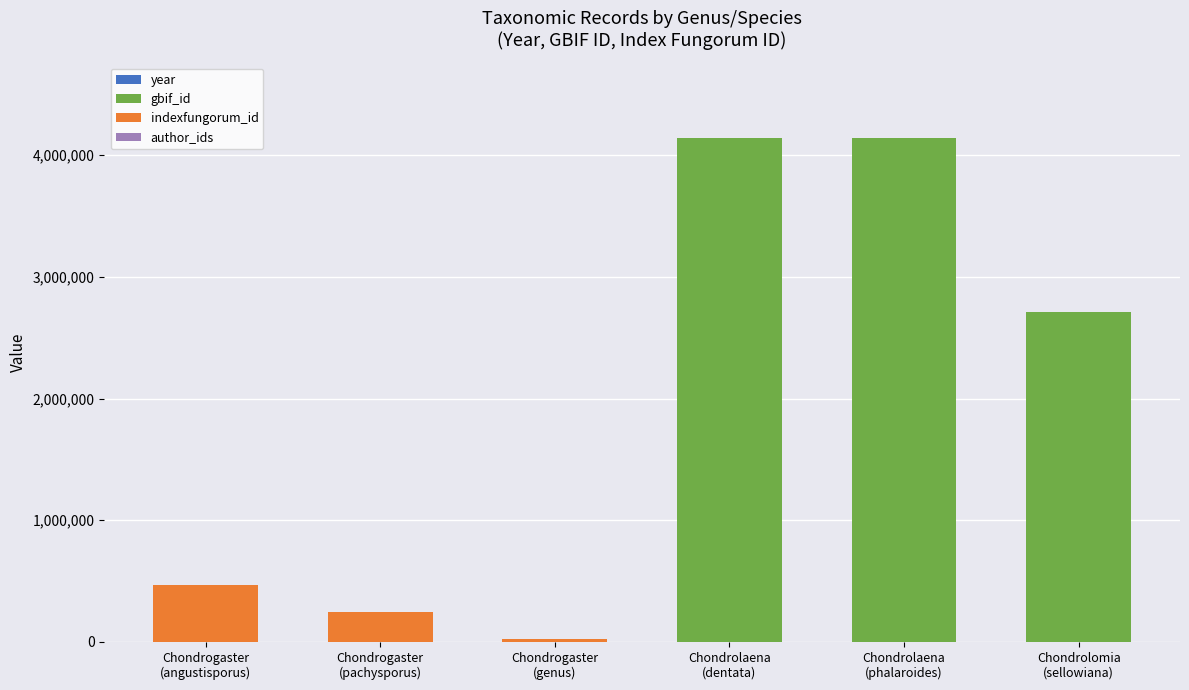

Does the chart contain stacked bars?

Yes